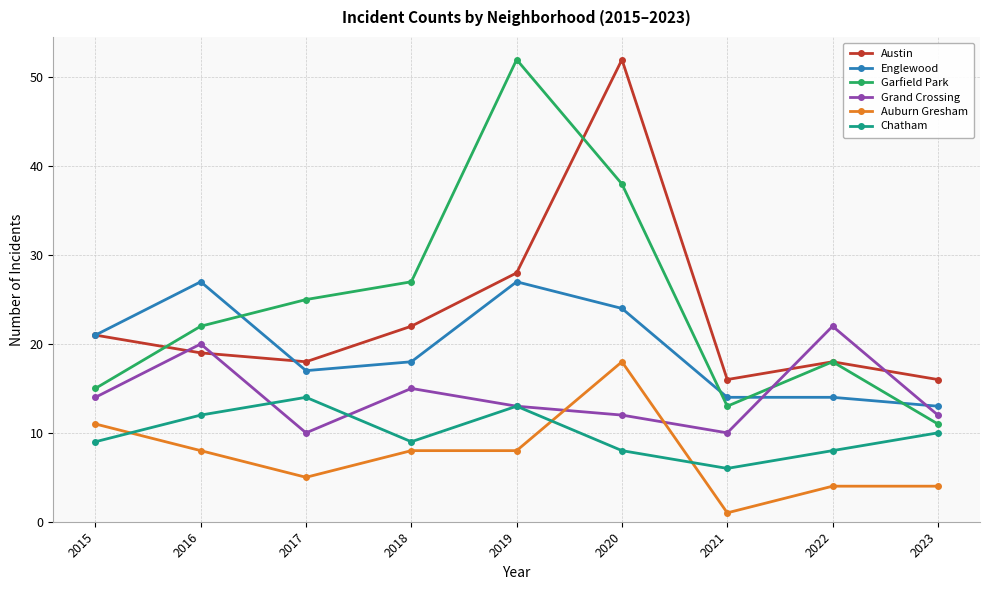

What is the minimum value shown in the chart?

1